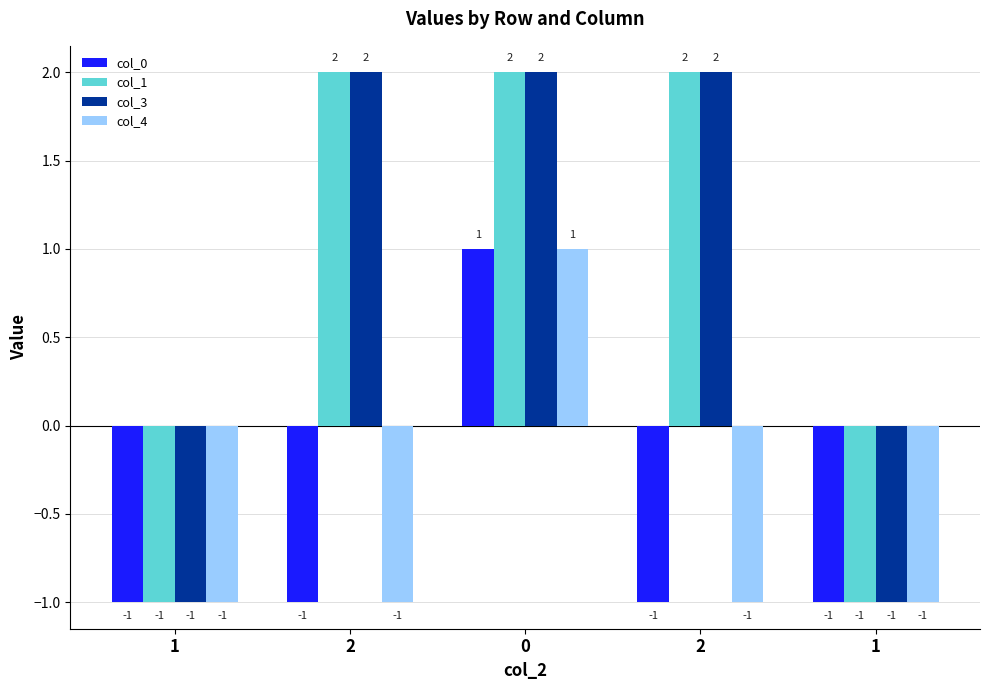

What is the approximate value of col_1 at 2?

2